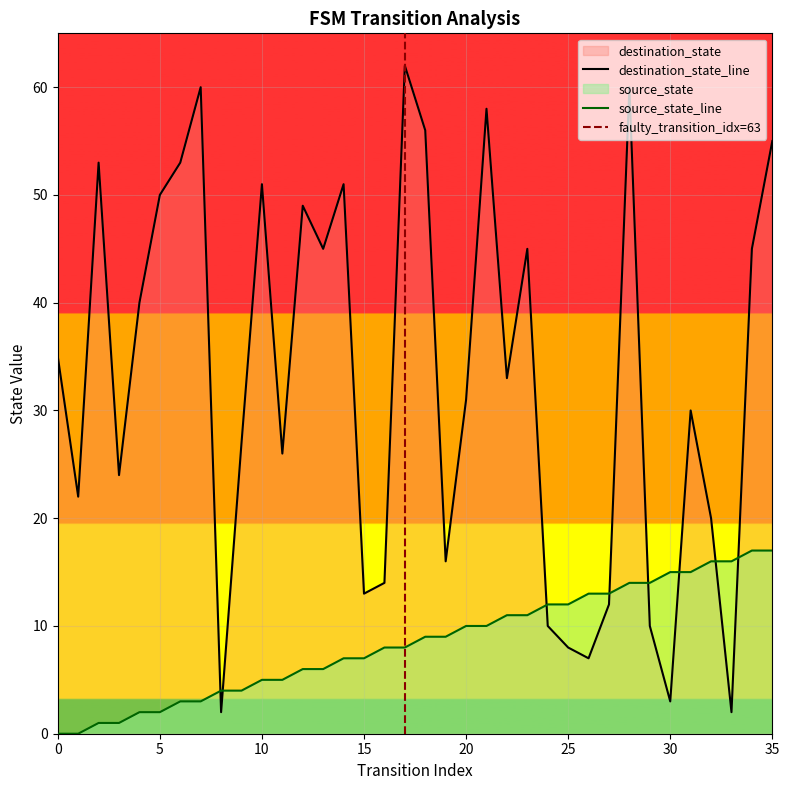

At how many categories does at least one series exceed 47?

12